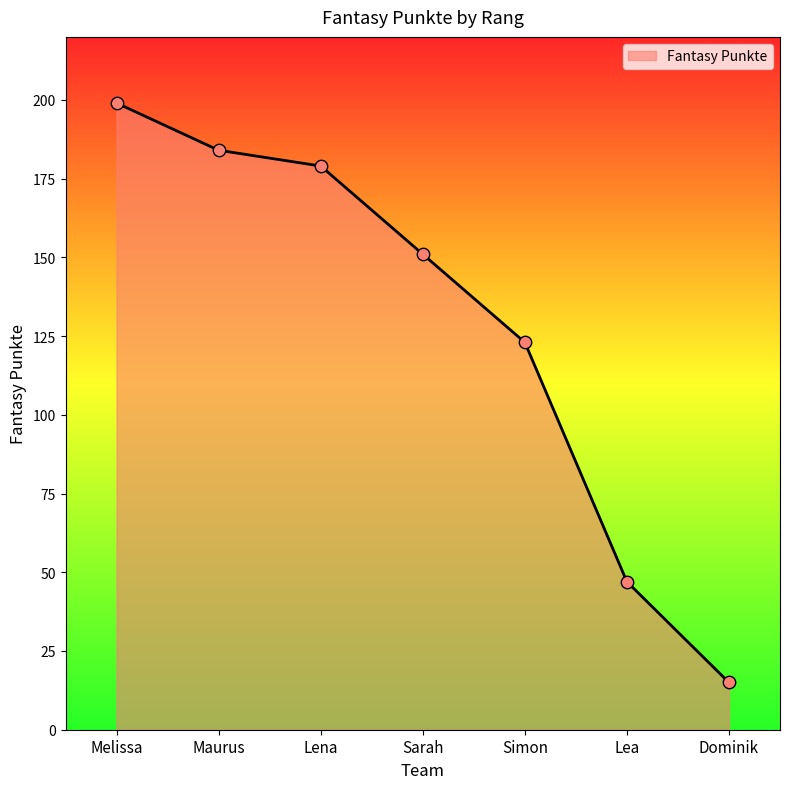

Between Lea and Melissa, which is larger?

Melissa